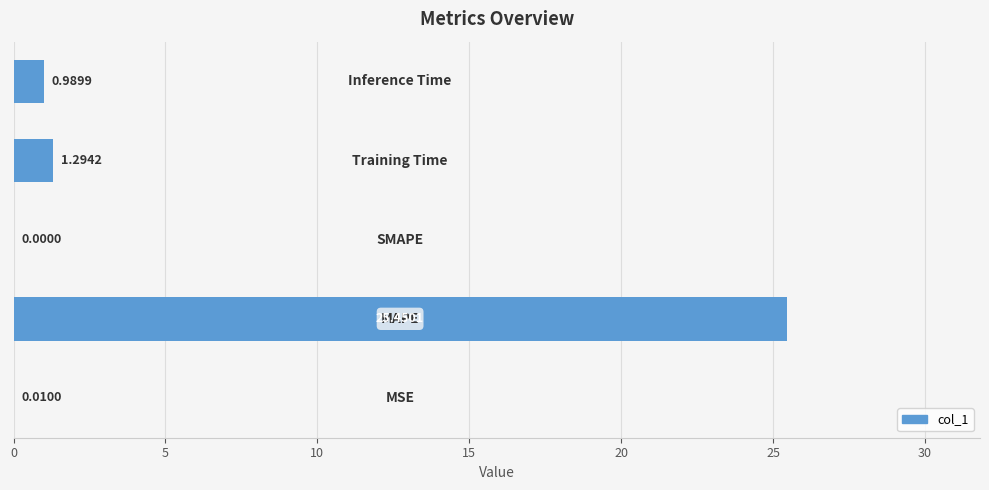

How many values are above zero?

4